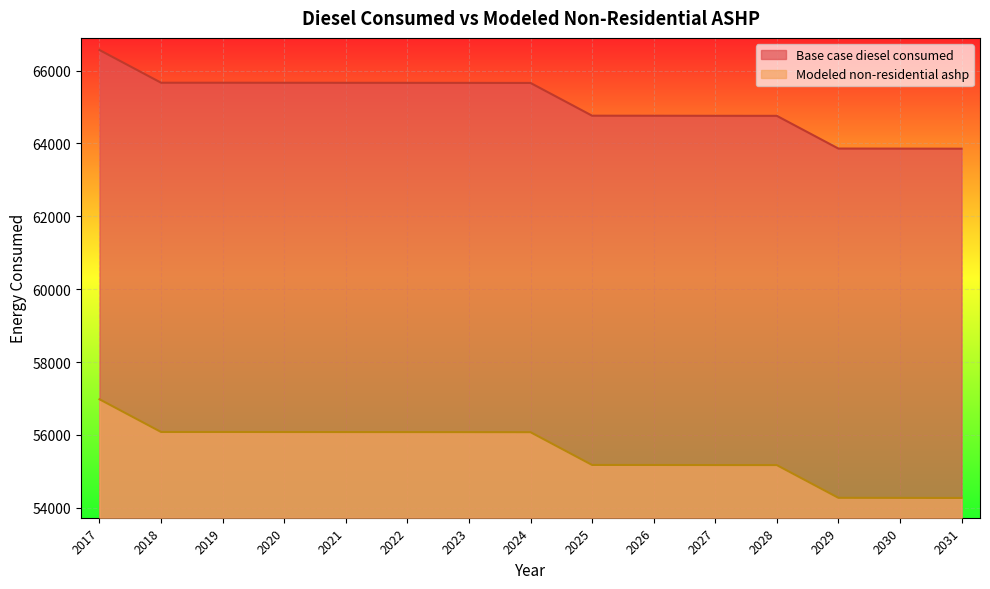

How many lines are shown in the chart?

2